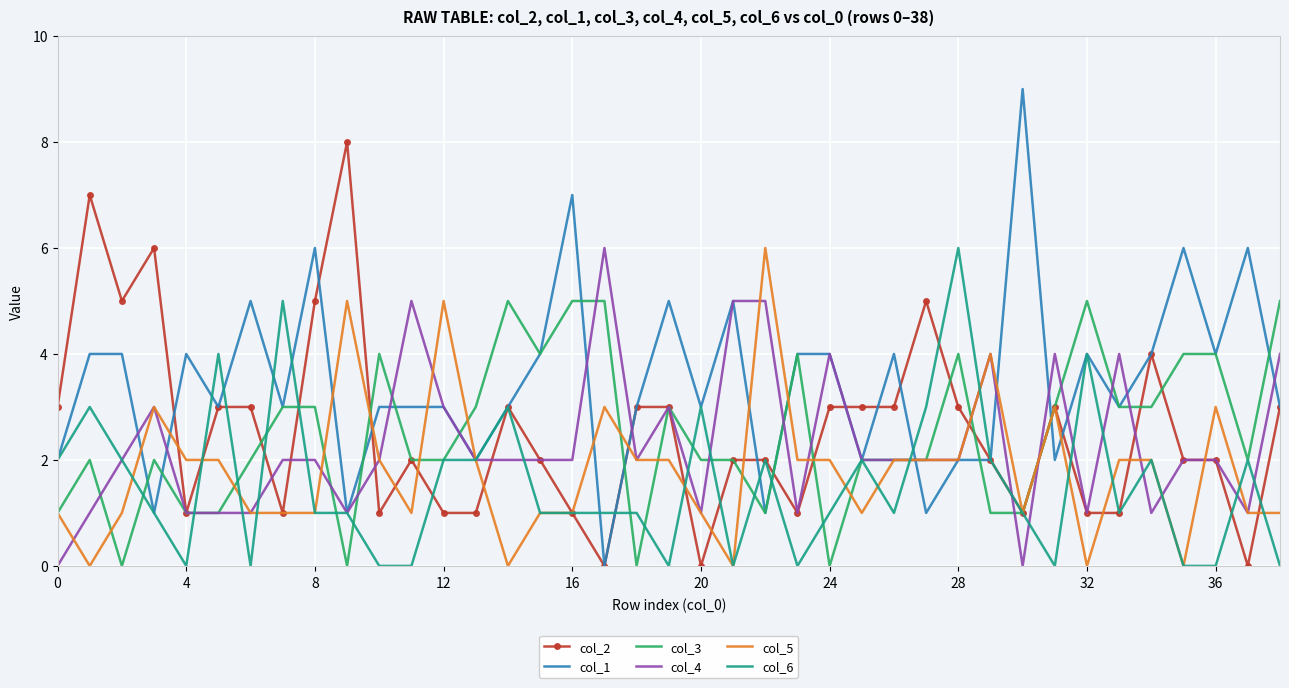

Which series has the largest total across all categories?

col_1